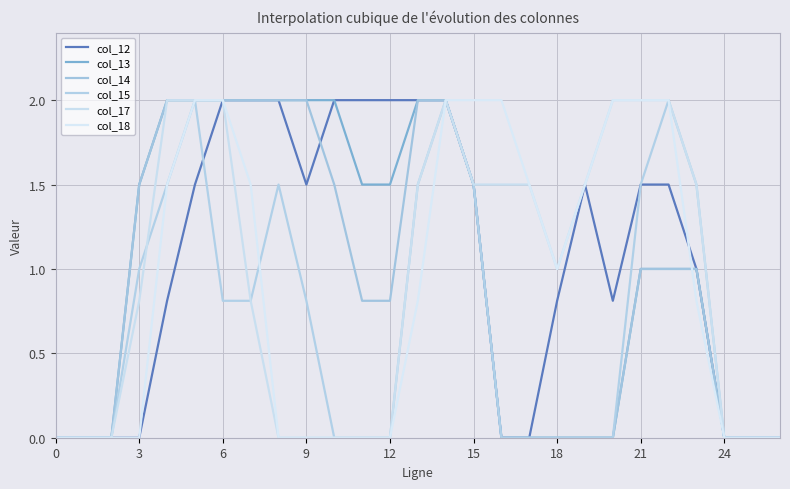

Which series has the widest spread of values?

col_12